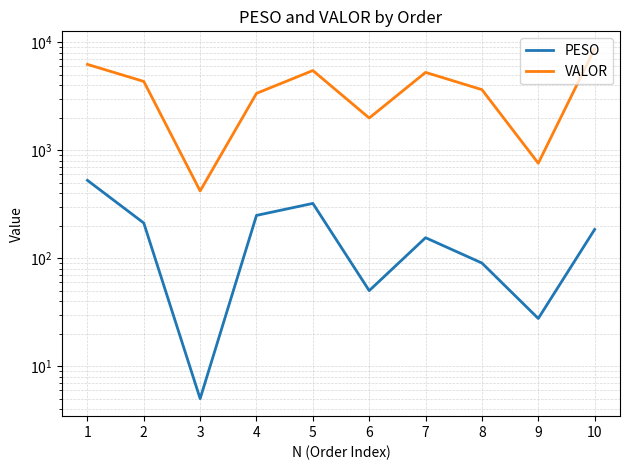

What is the value of the VALOR point at the 6th from the left?

1990.2